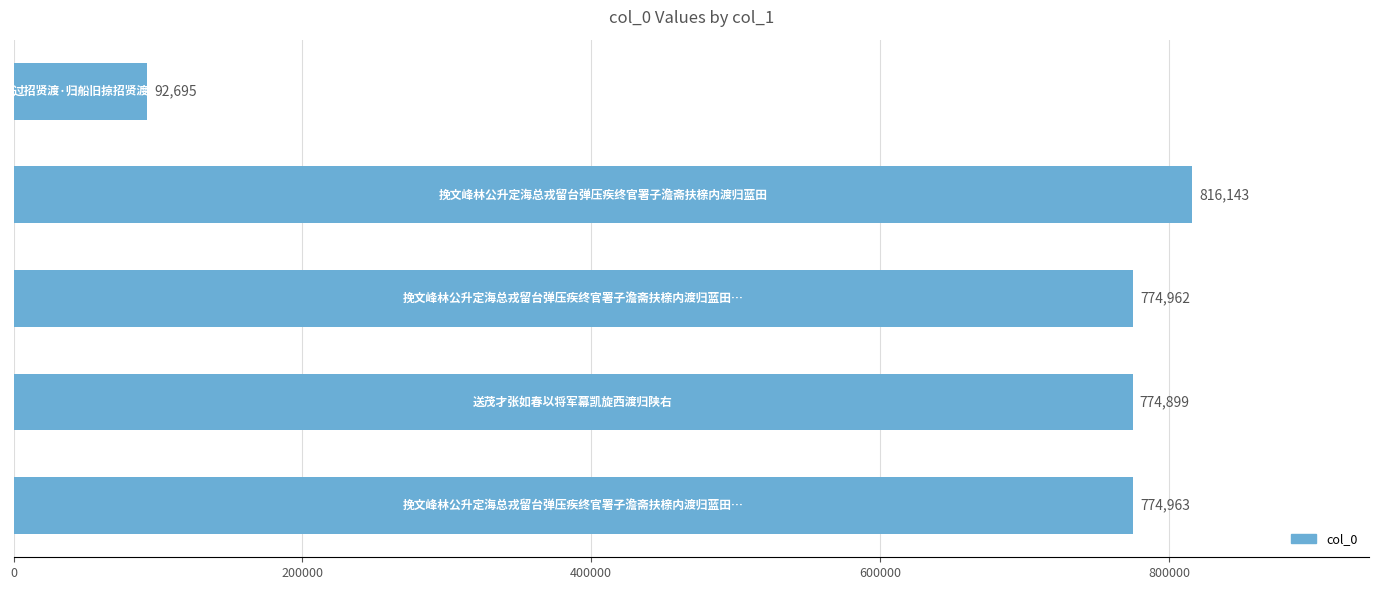

What is the maximum value shown in the chart?

816143